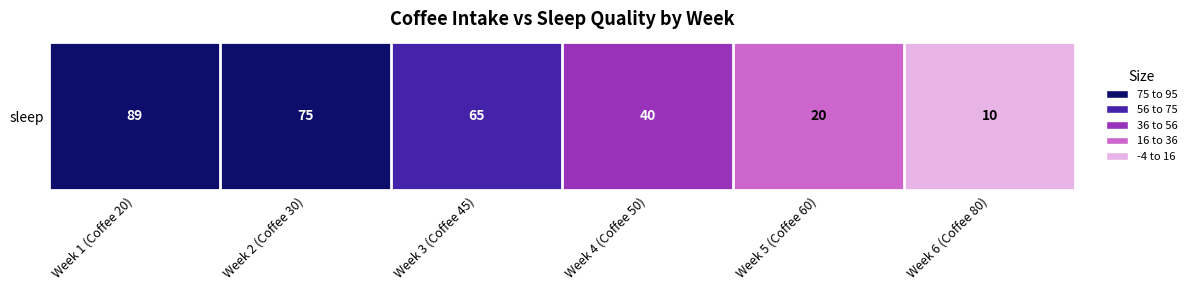

What is the change in value from Week 1 (Coffee 20) to Week 5 (Coffee 60)?

-69